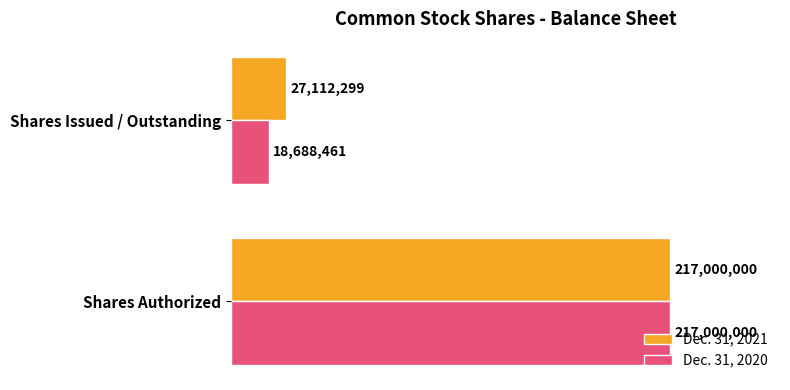

List the labels in order of Dec. 31, 2021 value, largest first.

Shares Authorized, Shares Issued / Outstanding